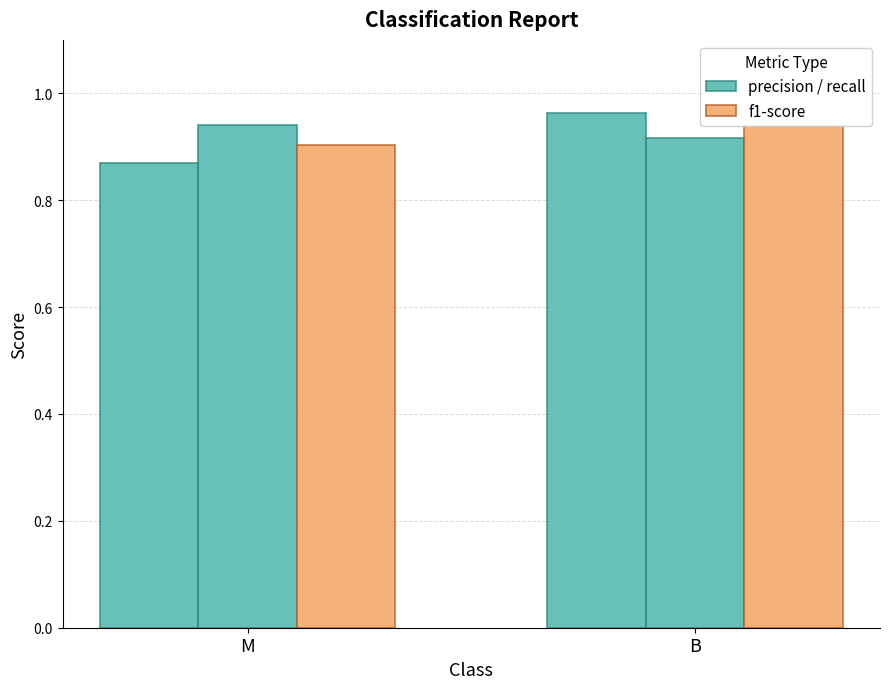

What is the difference between the maximum and minimum values in the precision series?

0.1